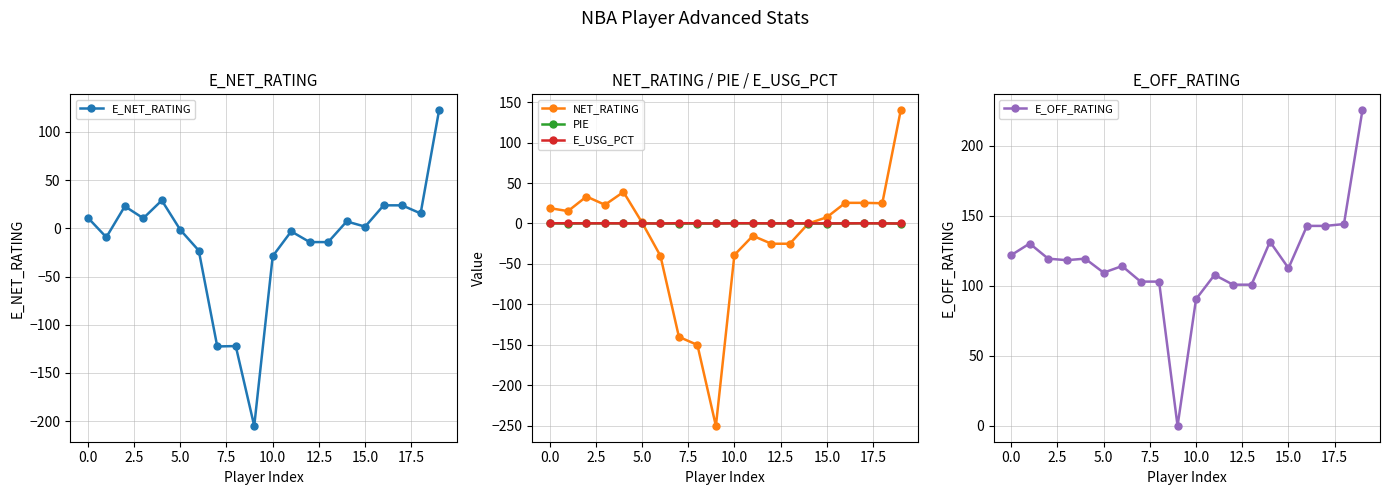

What is the highest value of the E_NET_RATING series?

122.5